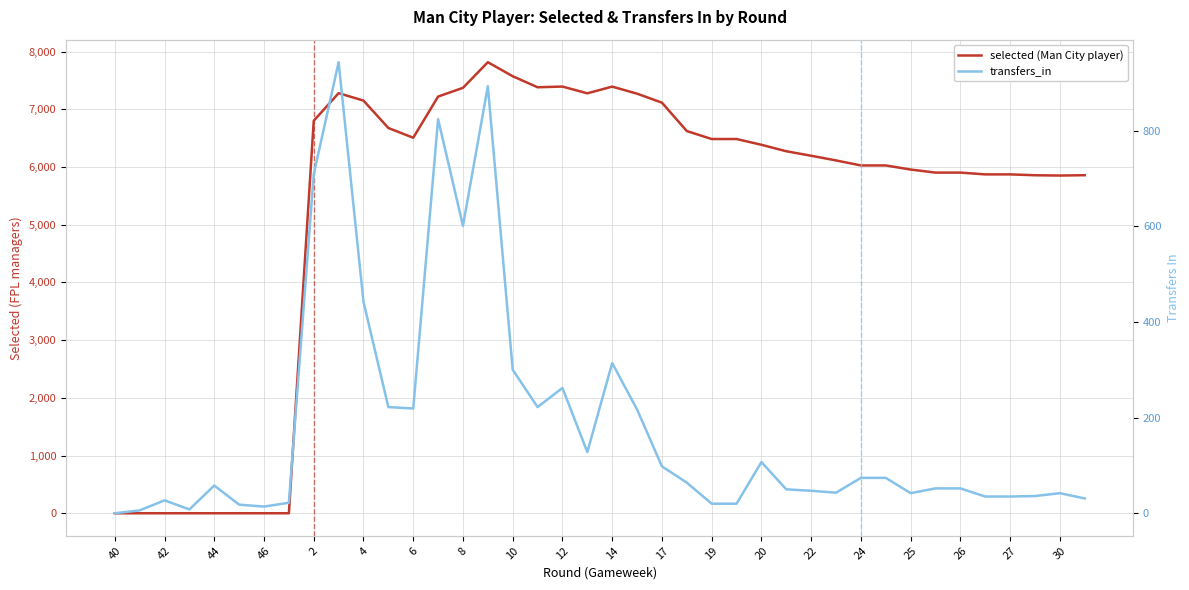

In transfers_in, how many points are higher than both neighbors (excluding endpoints)?

9